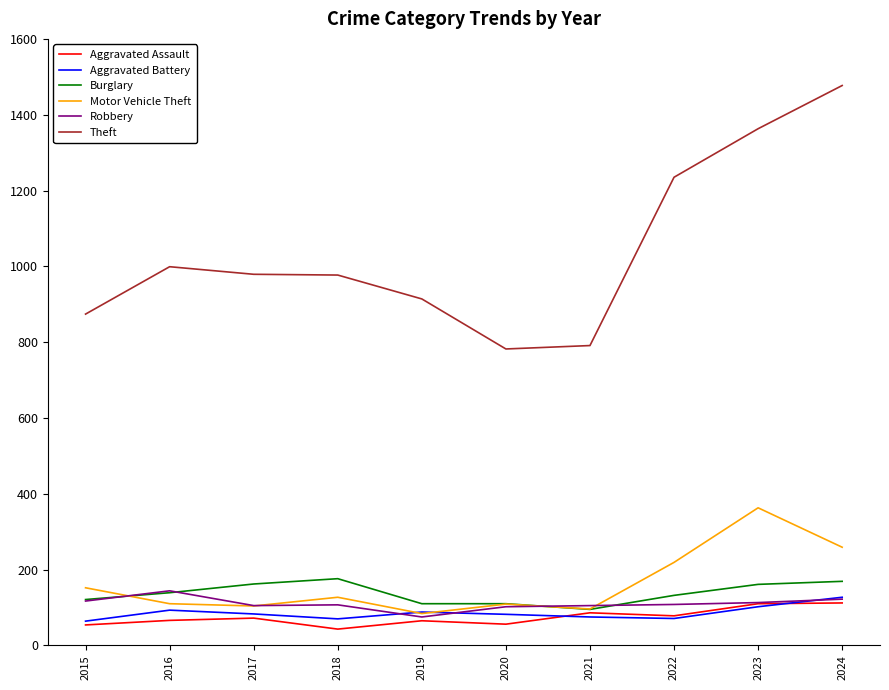

What is the highest value of the Aggravated Assault series?

112